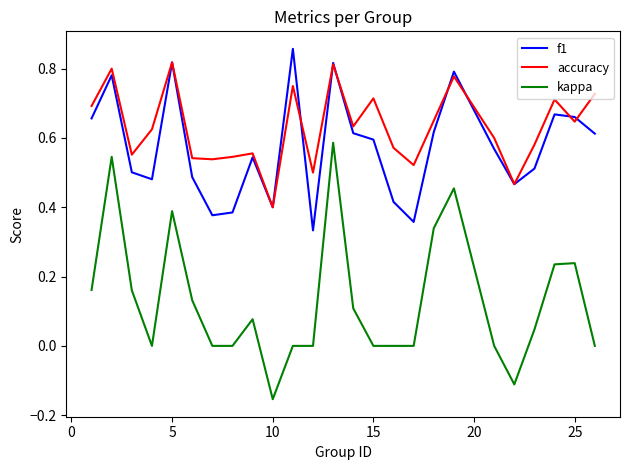

How many lines are shown in the chart?

3